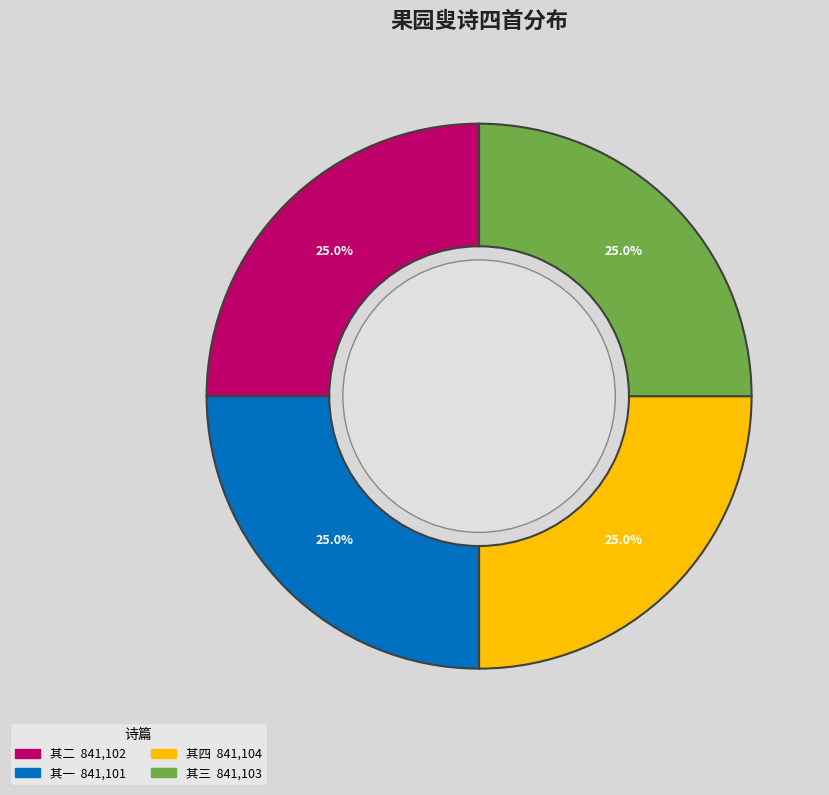

Is there a majority slice in this chart?

No